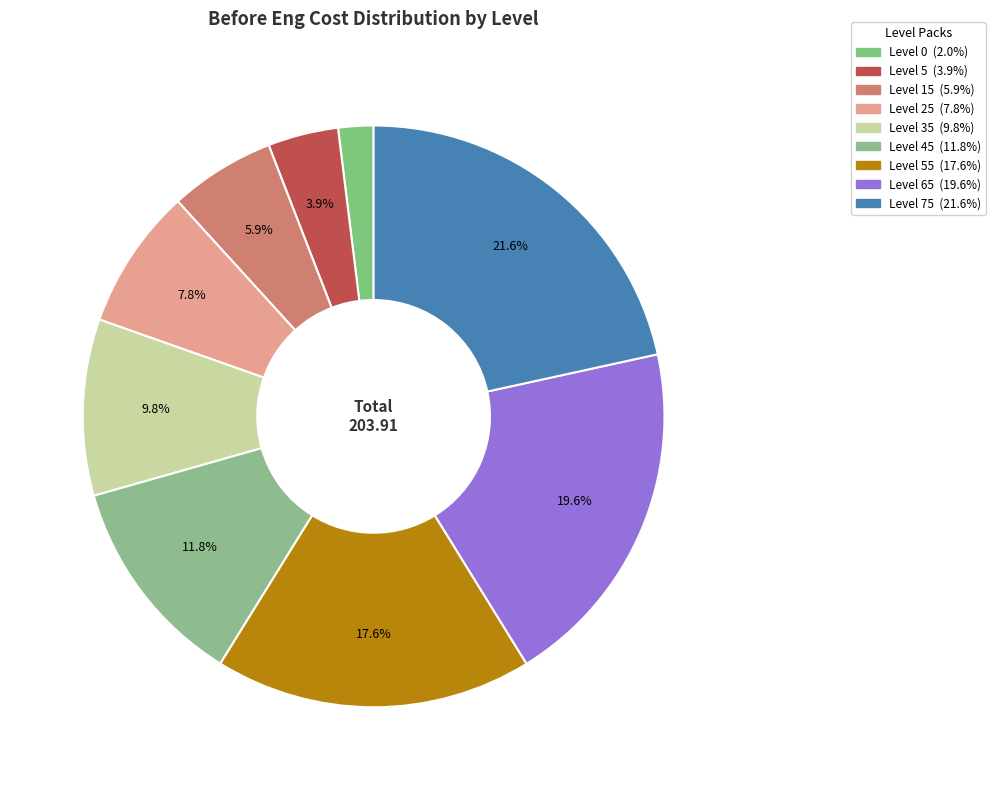

Is there any slice that represents more than half of the pie?

No